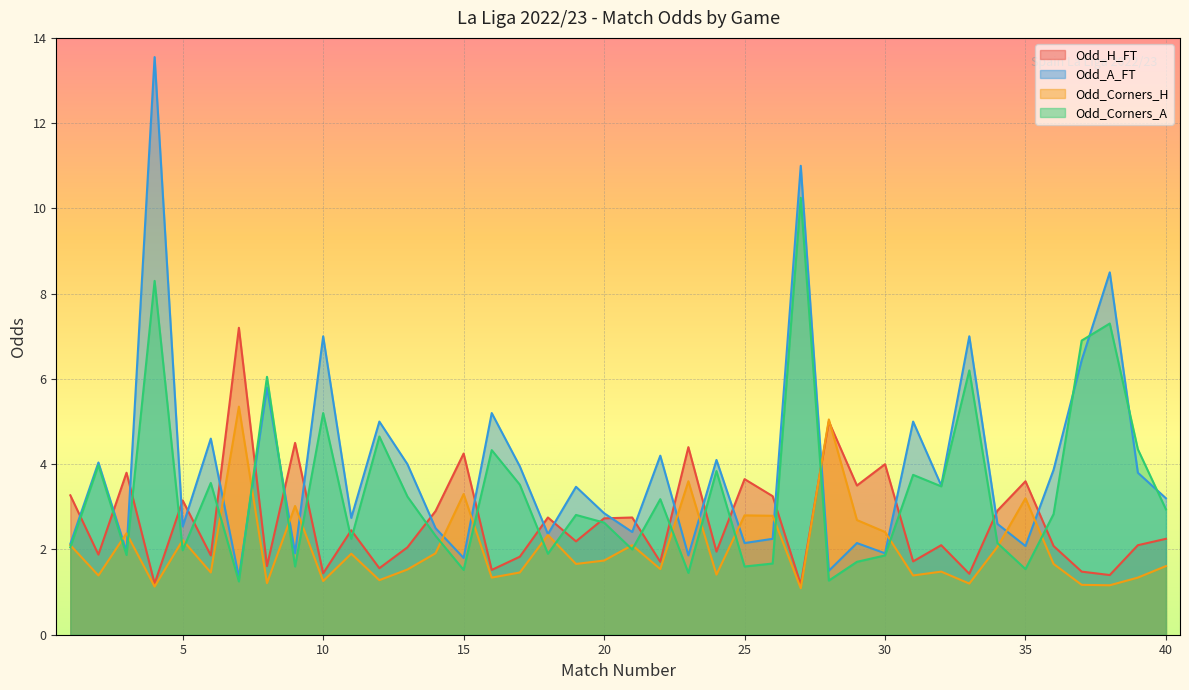

What is the difference between the maximum and minimum values in the Odd_A_FT series?

12.2